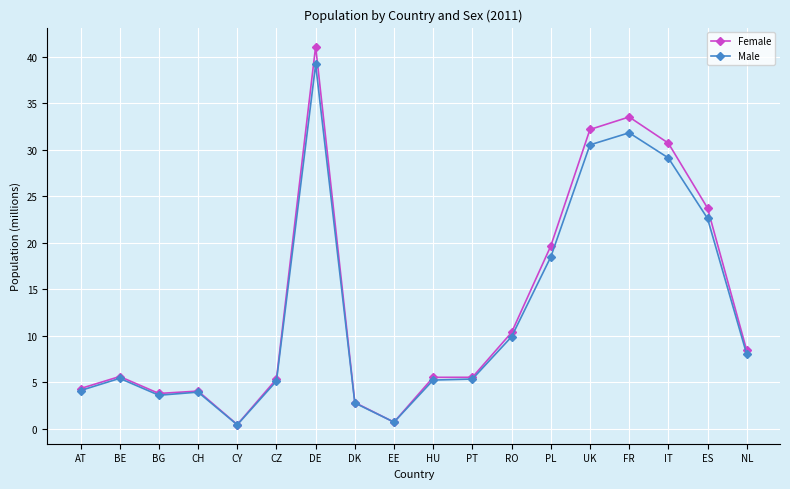

Which series changed the most between HU and ES?

Female